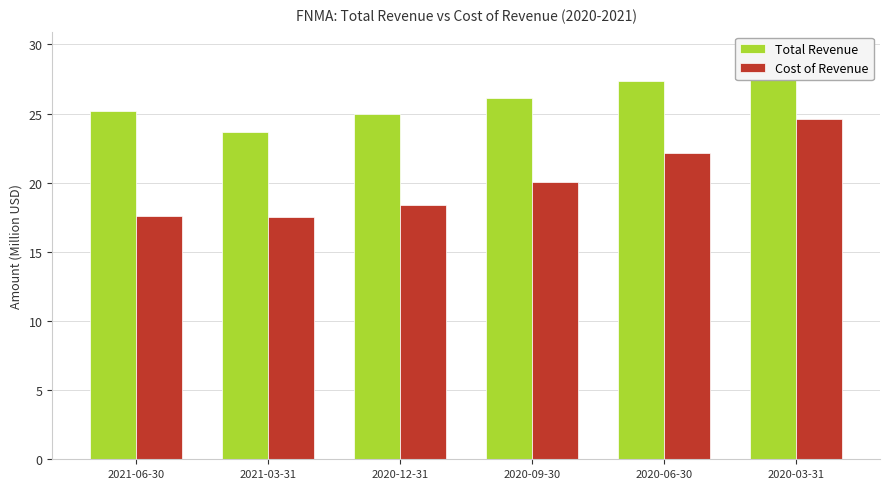

Reading left to right, what are all the values shown in this chart?

Total Revenue: 2021-06-30=25.2	2021-03-31=23.6	2020-12-31=25.0	2020-09-30=26.1	2020-06-30=27.3	2020-03-31=29.4
Cost of Revenue: 2021-06-30=17.6	2021-03-31=17.5	2020-12-31=18.4	2020-09-30=20.1	2020-06-30=22.1	2020-03-31=24.6